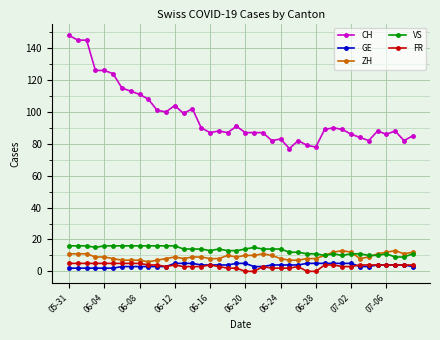

What is the difference between the maximum and minimum values in the CH series?

71